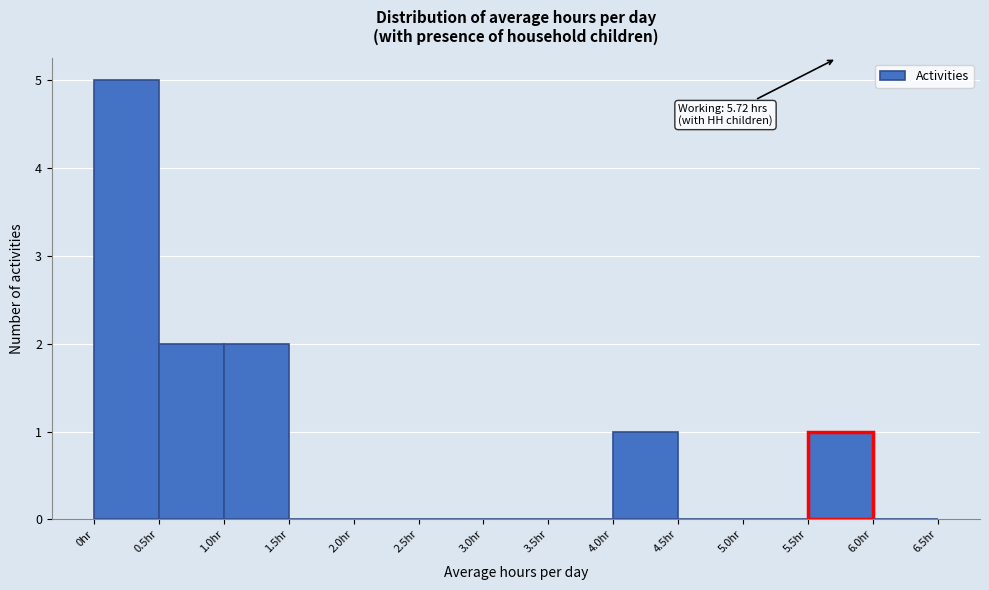

Over which range of the x-axis is the bar tallest?

0.0 to 0.5